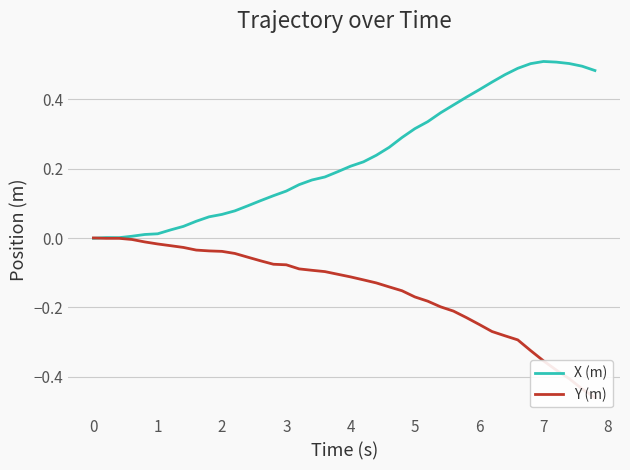

Rank the series by their average value, from lowest to highest.

Y (m), X (m)